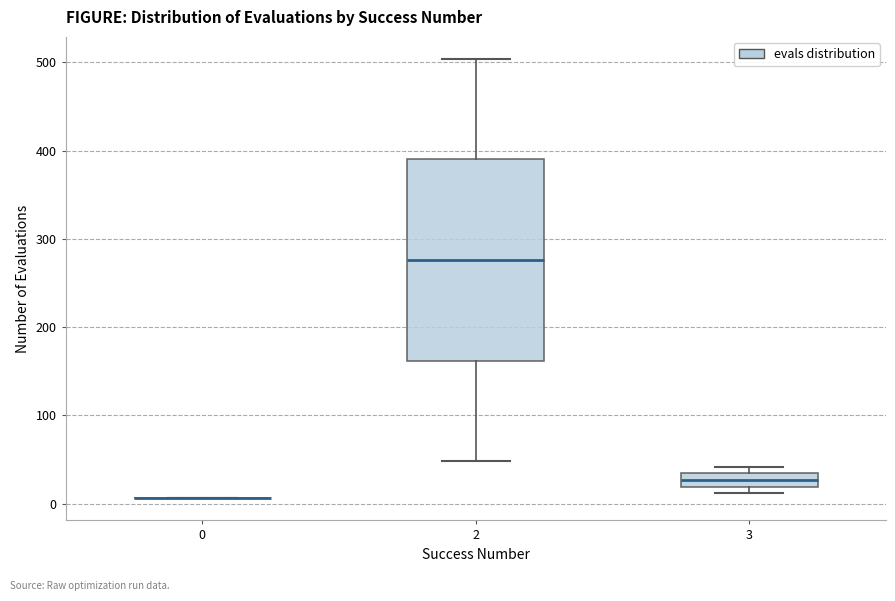

Comparing the boxes themselves (not the whiskers), which one is the tallest?

2